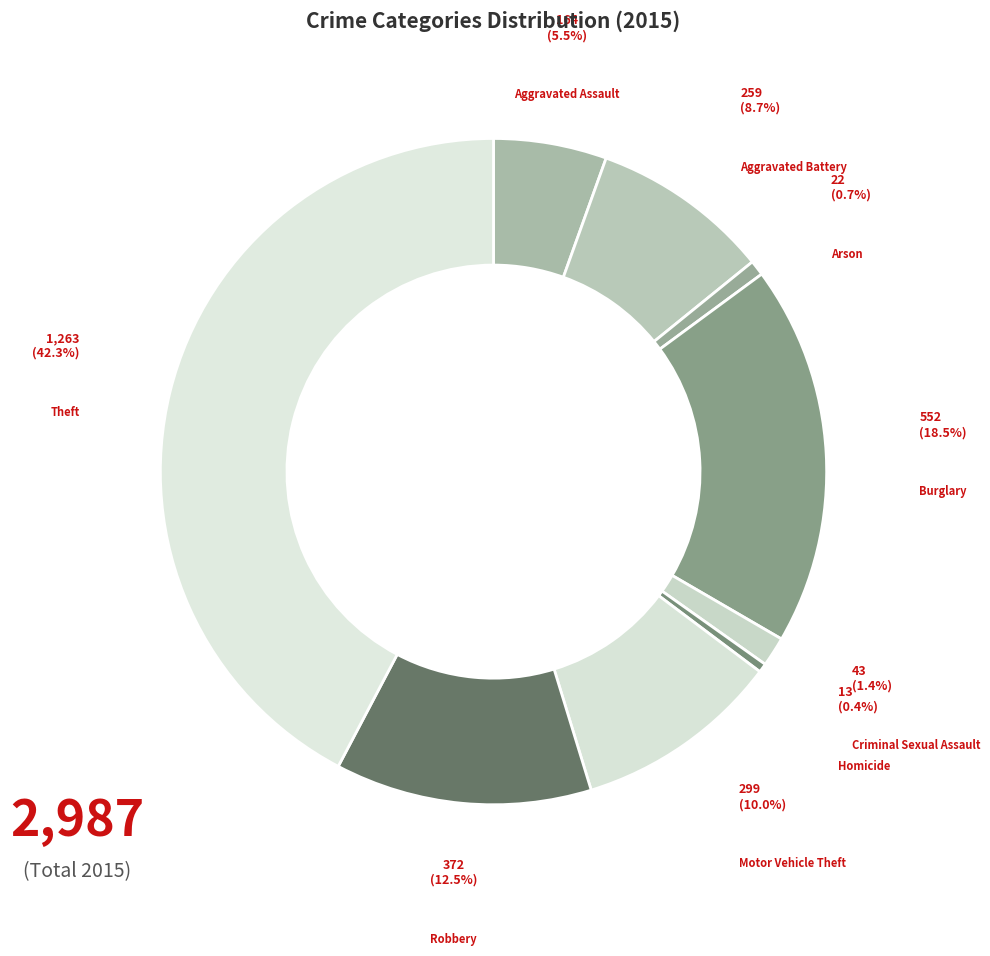

What is the total percentage of Burglary and Motor Vehicle Theft?

28.5%